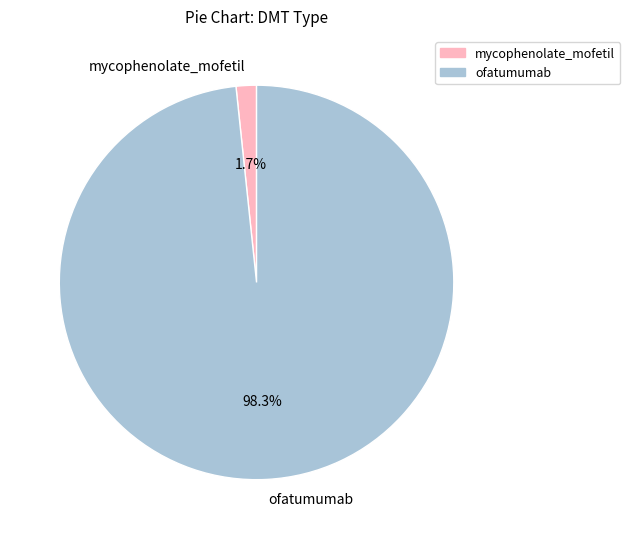

What is the largest slice in the pie chart?

ofatumumab